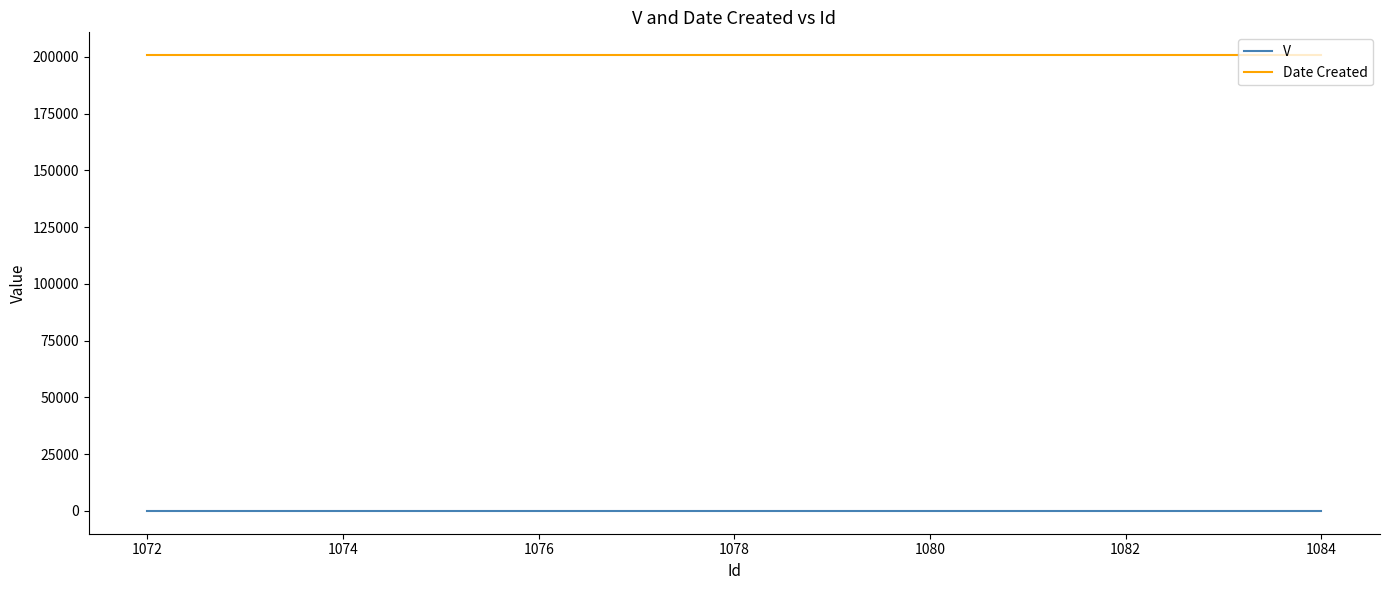

Which series has the largest total across all categories?

Date Created